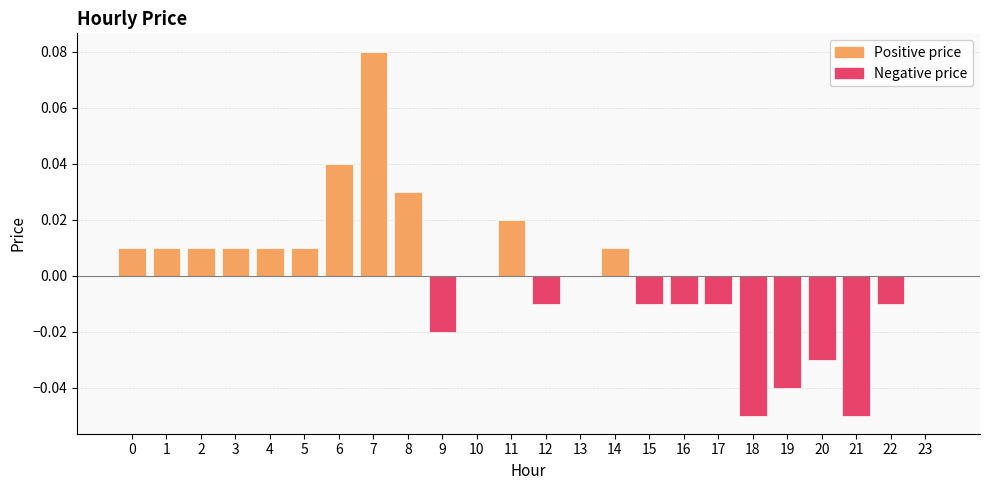

Which category has the lowest value across all series?

18